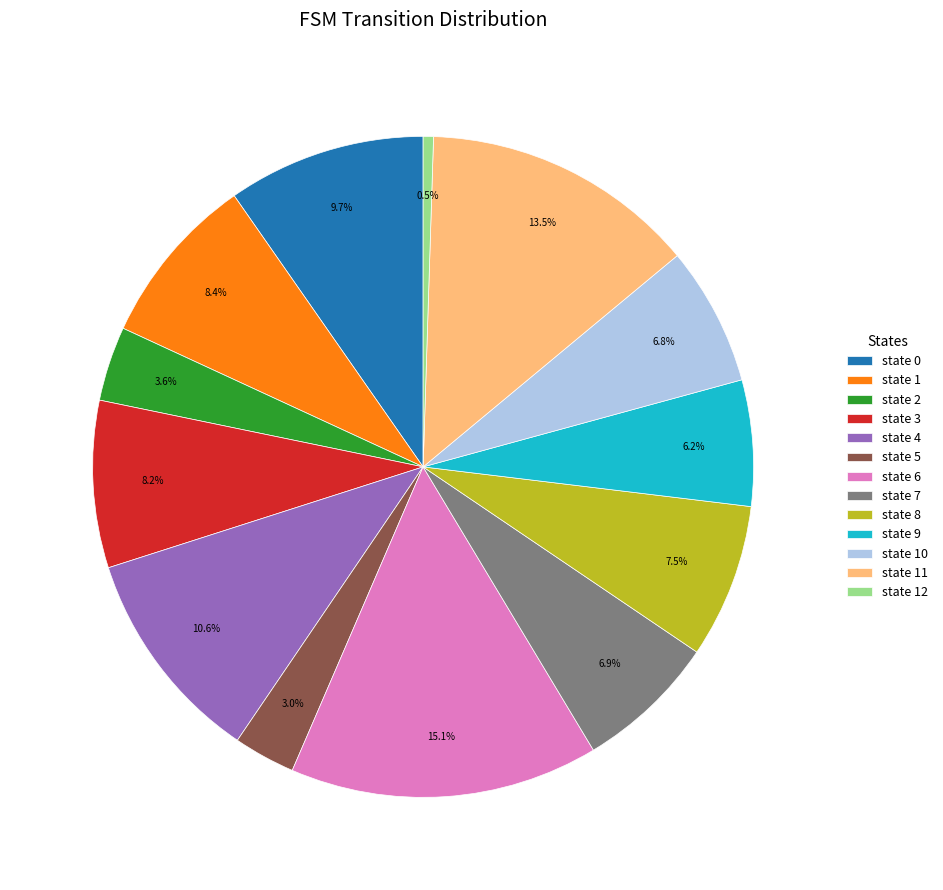

To the nearest percent, what percentage of the pie is state 9?

6%